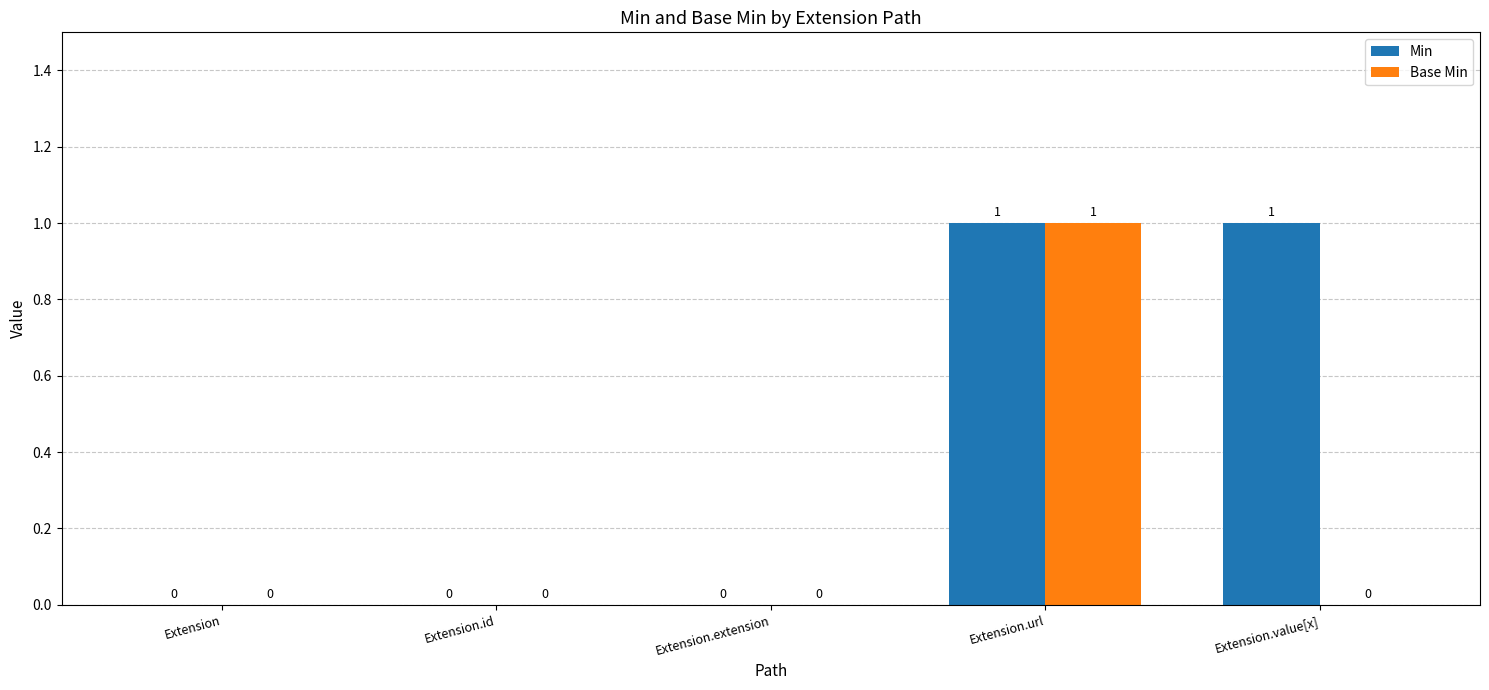

Which series changed the most between Extension.extension and Extension.value[x]?

Min